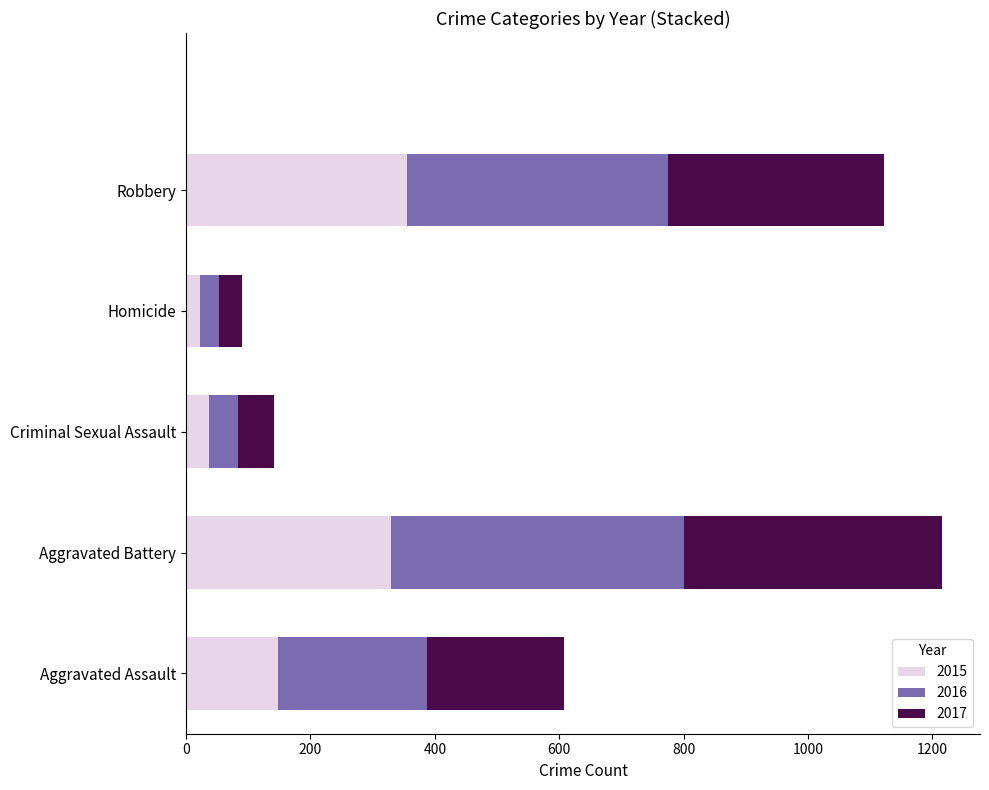

What is the difference between the 2015 values at Criminal Sexual Assault and Aggravated Assault?

110